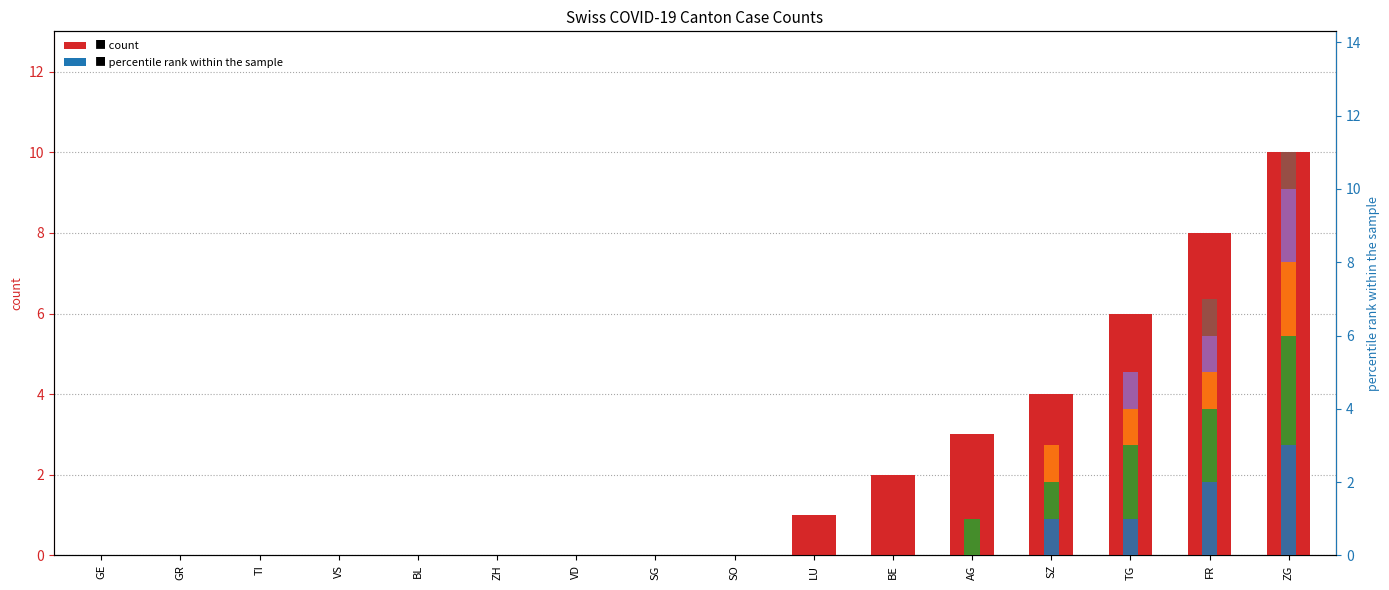

Which has a higher value, SO or ZH?

SO